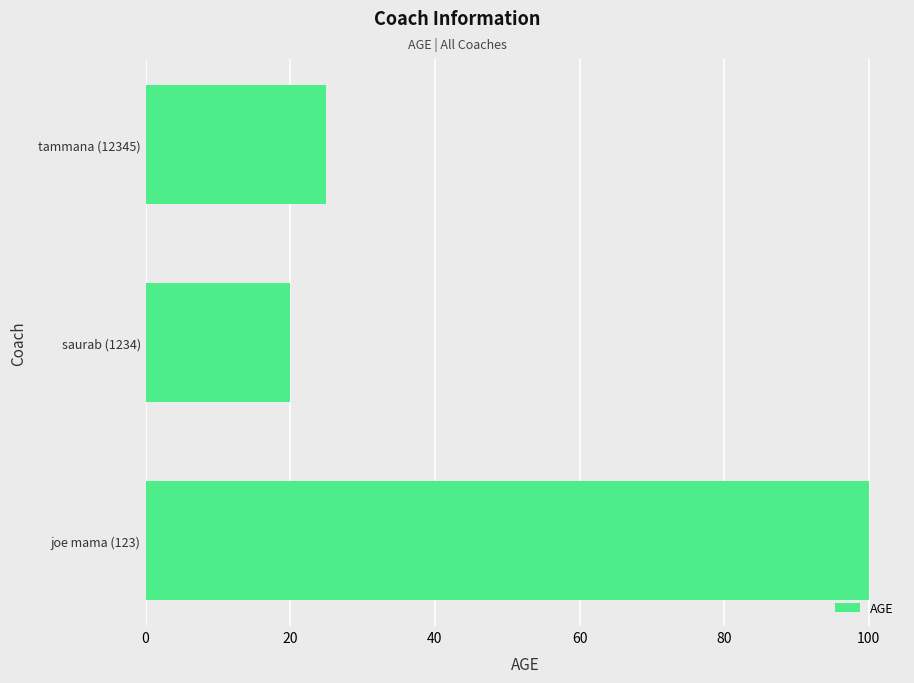

Are the bars grouped side by side (vs. stacked)?

No